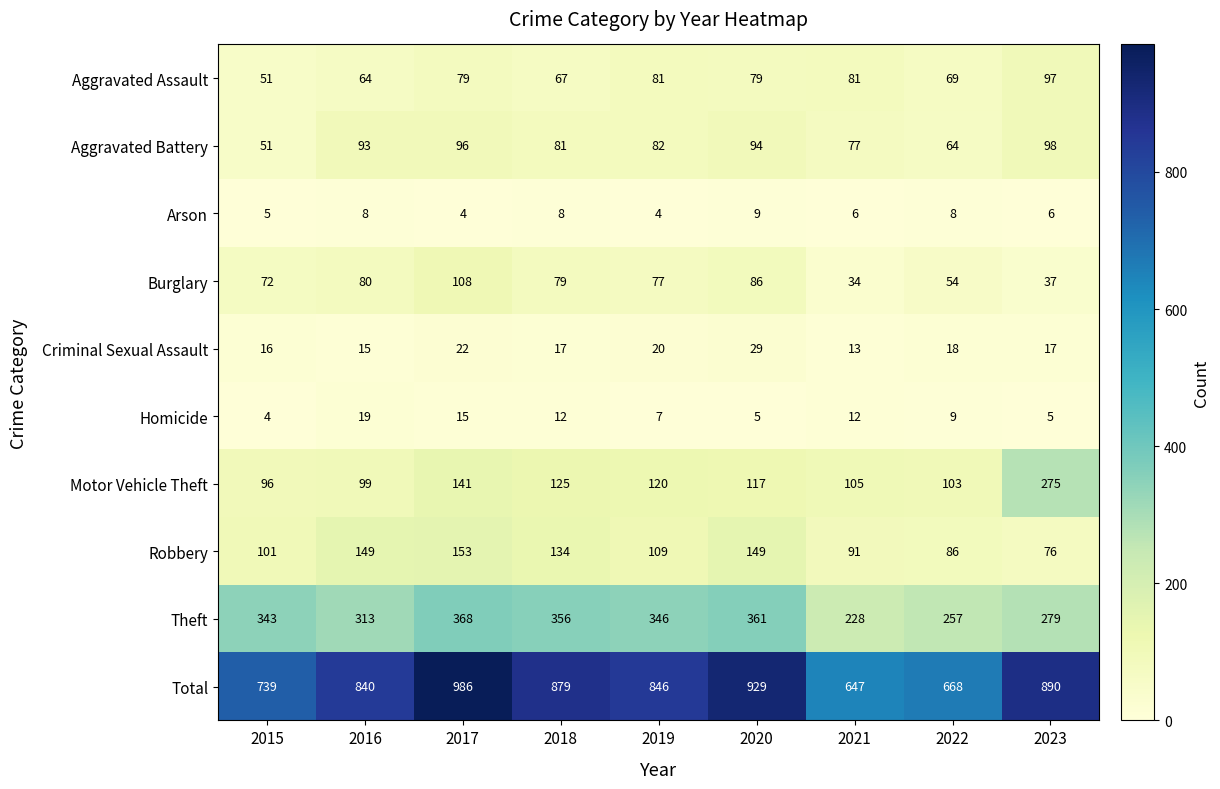

At how many categories does at least one series exceed 498?

9